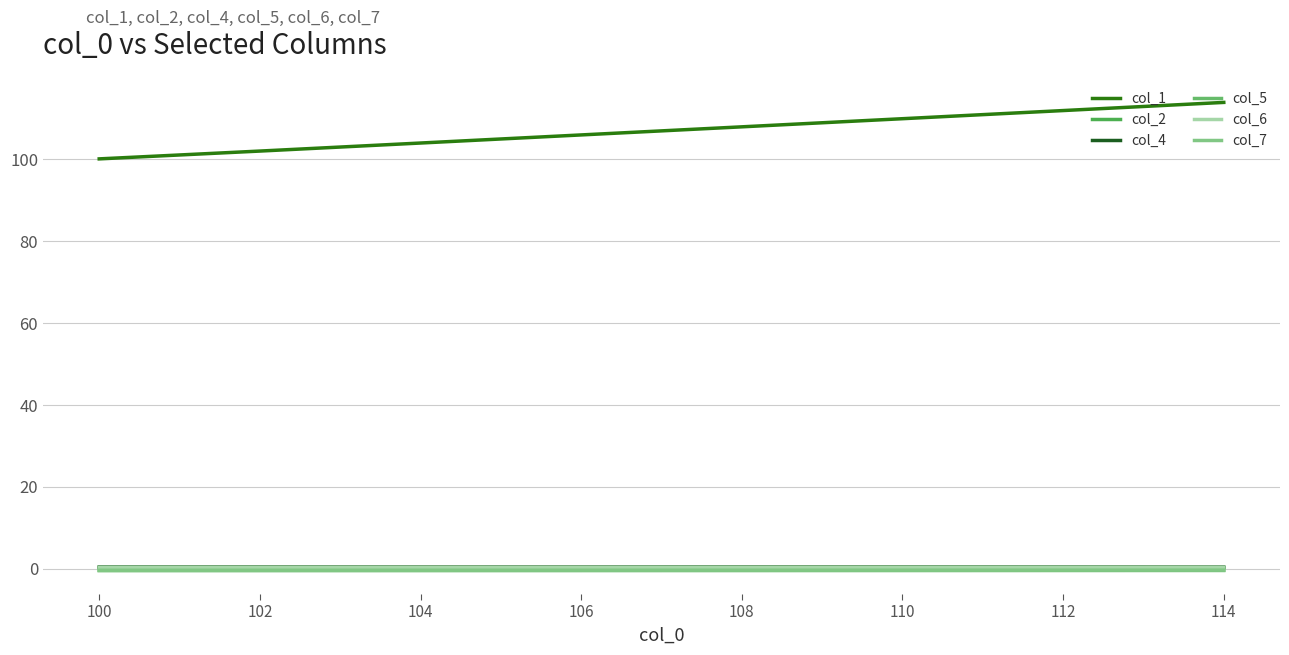

What are all the series names shown in the legend?

col_1, col_2, col_4, col_5, col_6, col_7